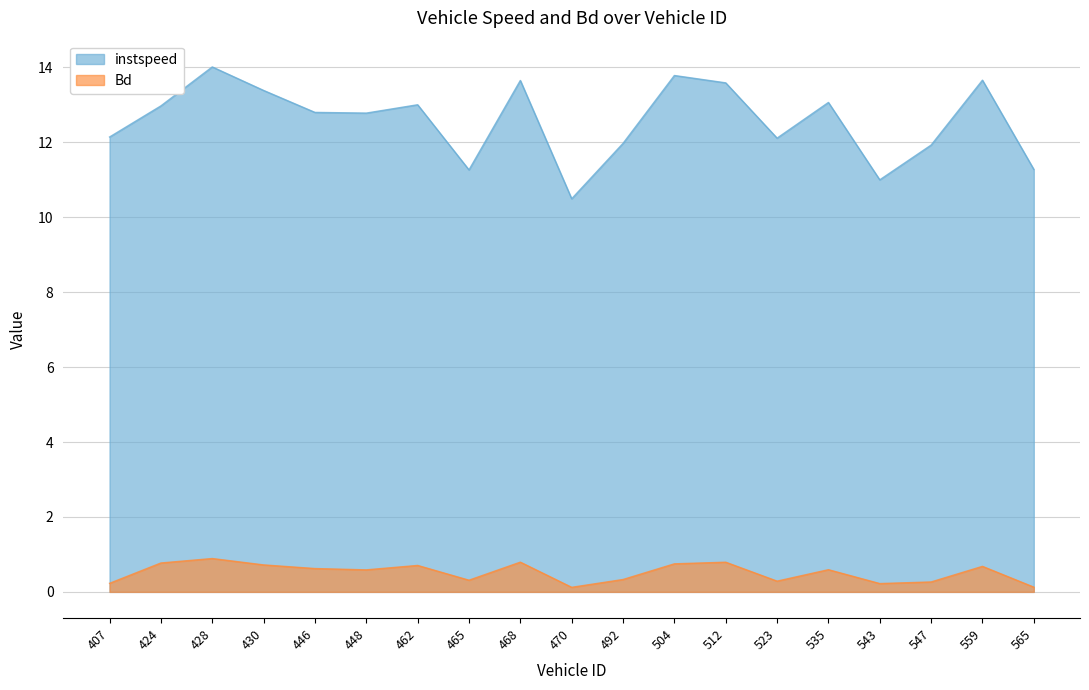

What is the value of the Bd point at the 10th from the left?

0.1